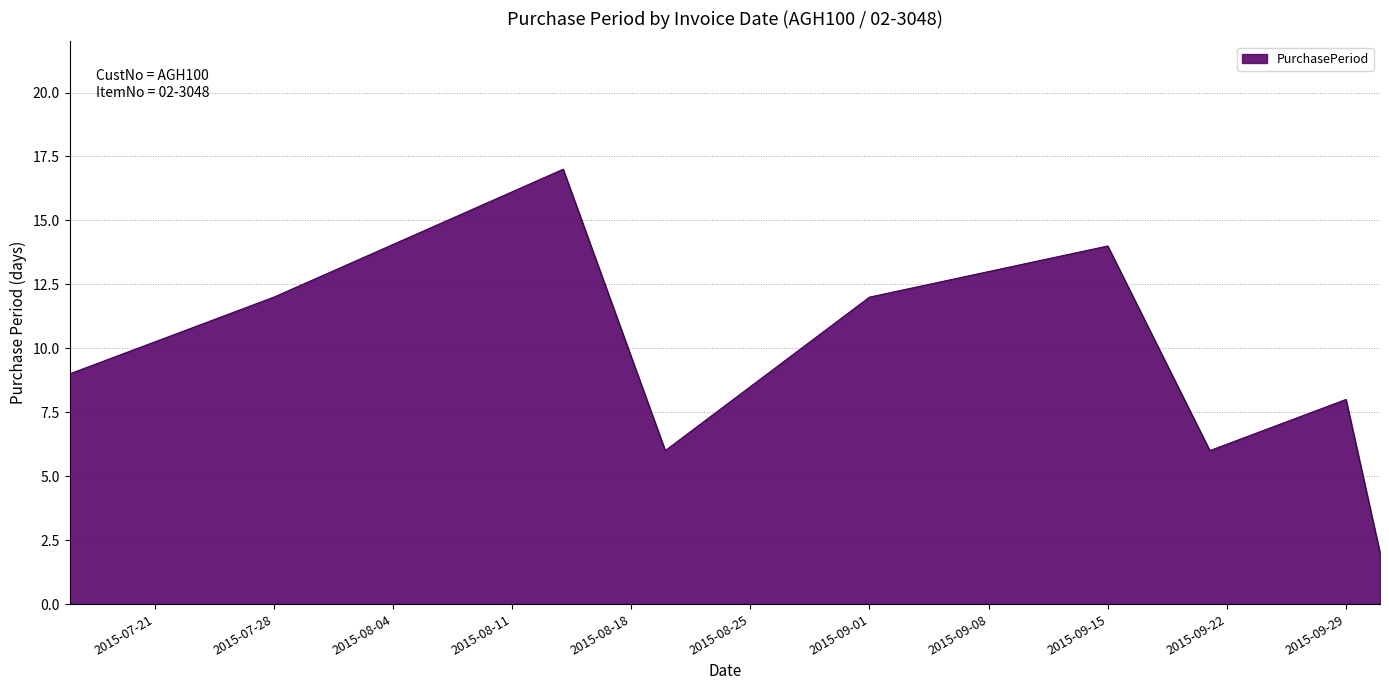

Reading left to right, what are all the values shown in this chart?

9	12	17	6	12	14	6	8	2